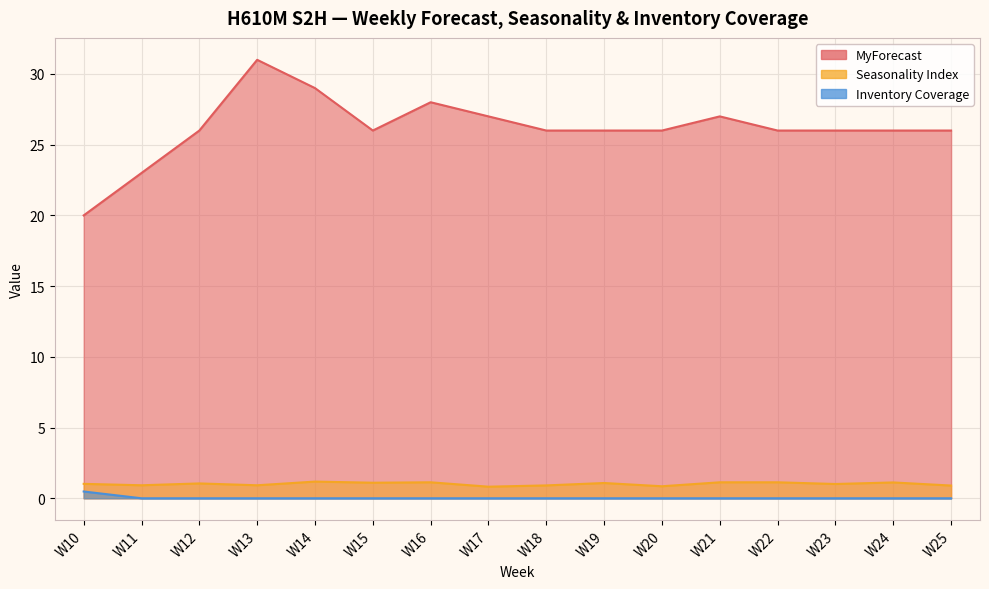

Is it true that Inventory Coverage equals -0.3 at W24?

False